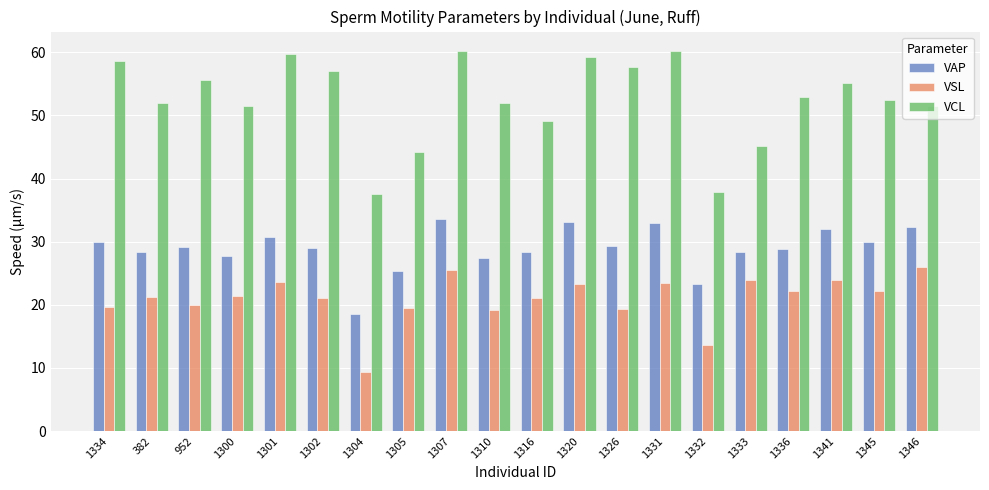

List the series in order of their overall mean, highest first.

VCL, VAP, VSL